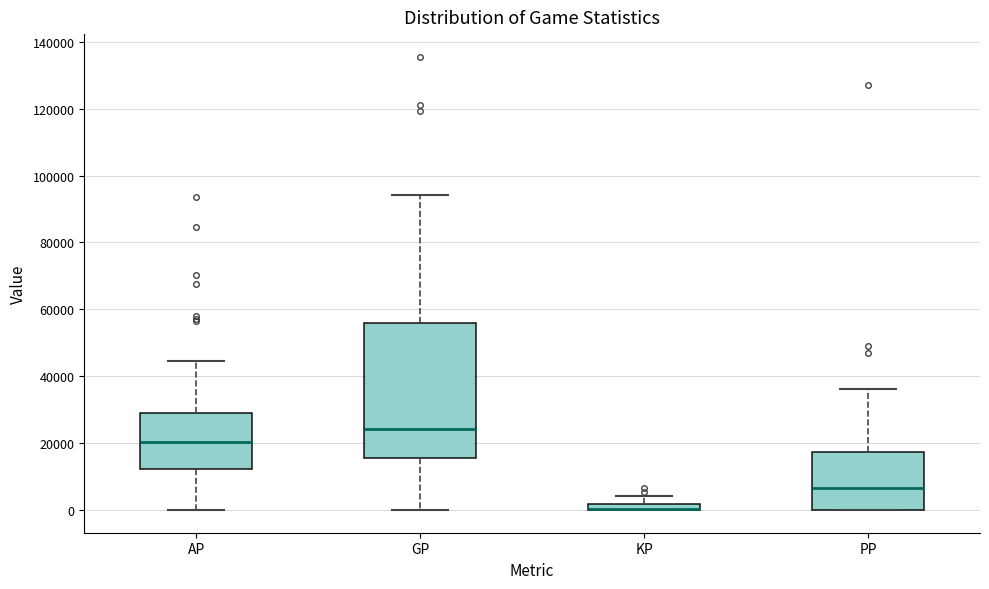

Where does the upper whisker of the box for KP end on the y-axis? The values are not printed on the chart, so give them approximately, as read against the axis.

4000